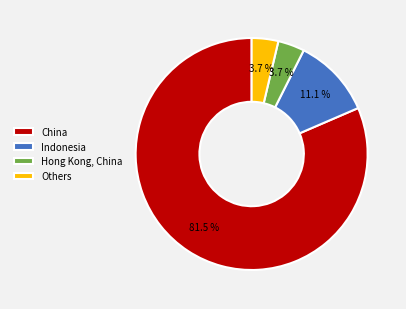

How many slices are in this pie chart?

4